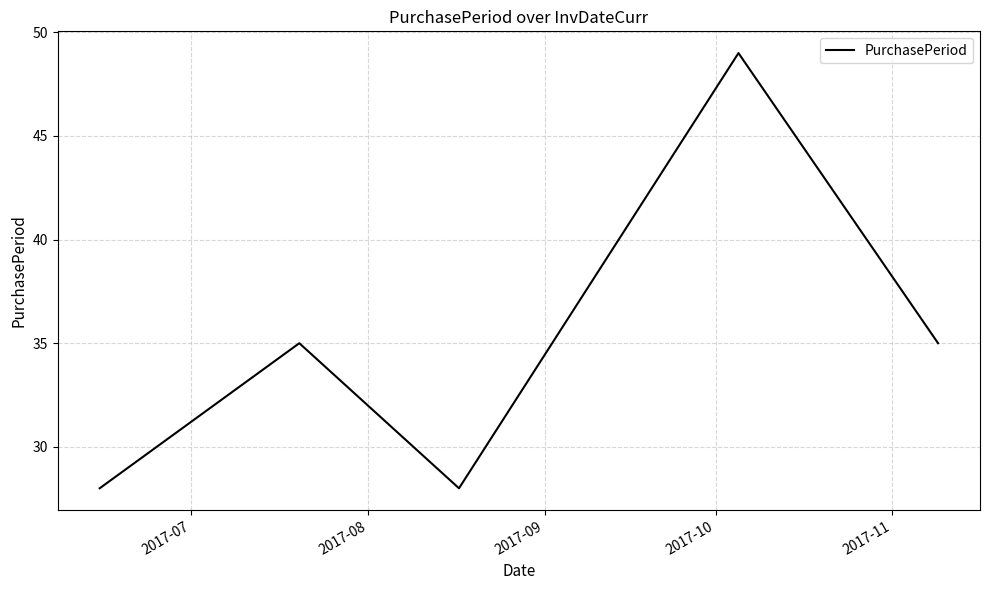

True or false: the data has more than 2 interior local peaks.

False